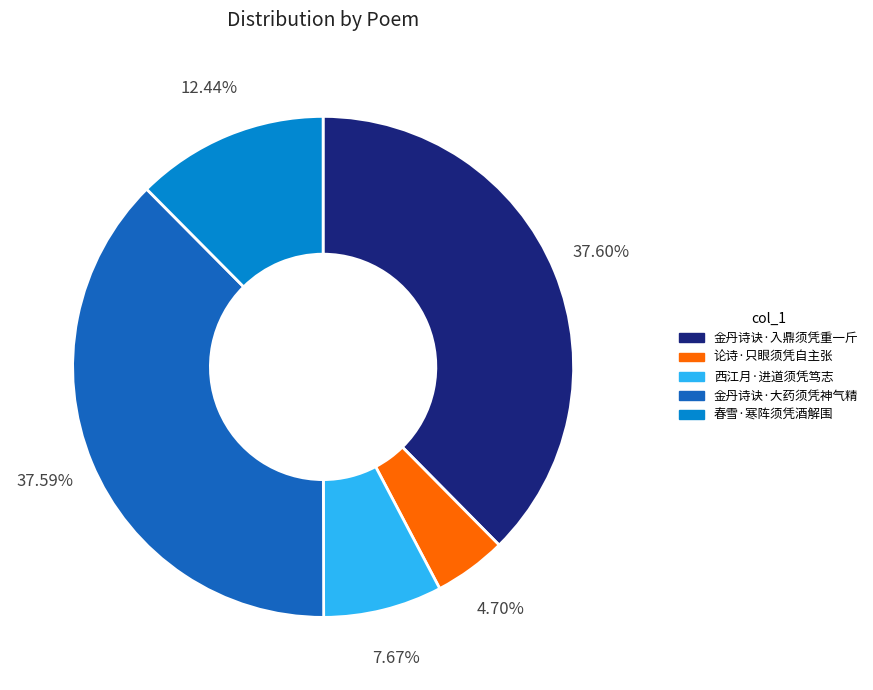

What is the total percentage of 金丹诗诀·大药须凭神气精 and 西江月·进道须凭笃志?

45.3%